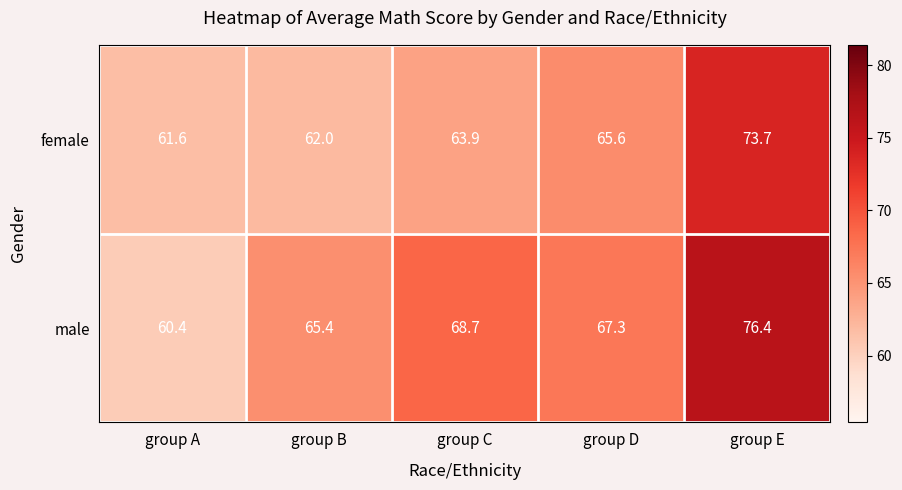

At which label is female closest to 67?

group D